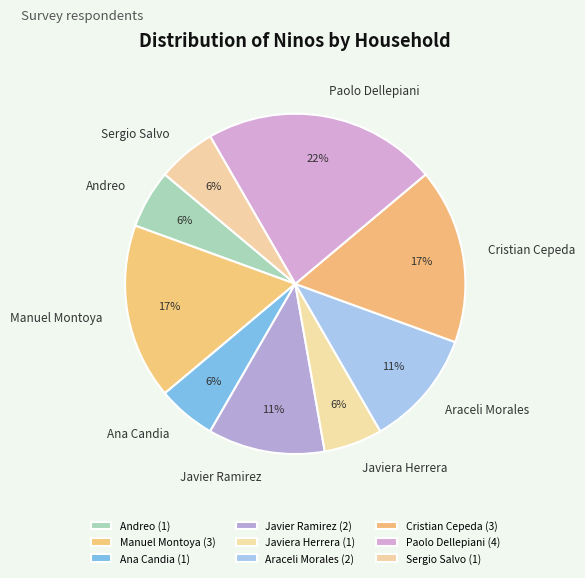

True or false: Araceli Morales accounts for 16% of the total.

False